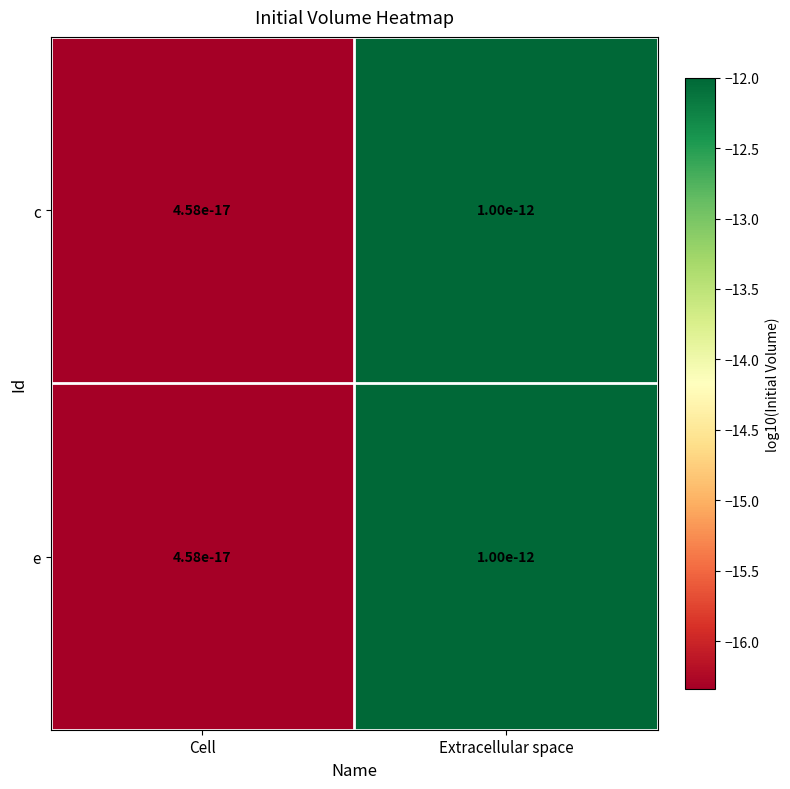

How many data points does each series have?

2